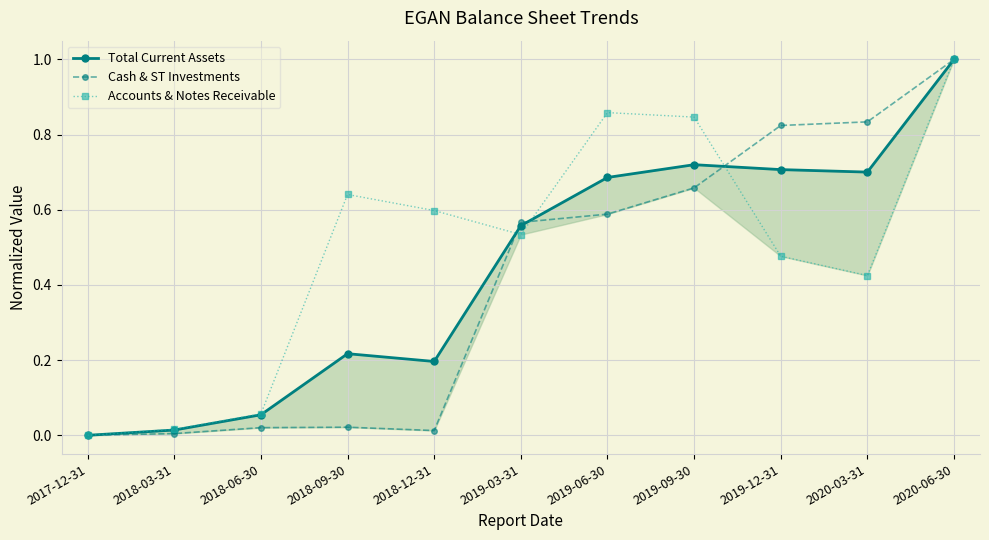

How many values in the Cash & ST Investments series exceed 0?

10